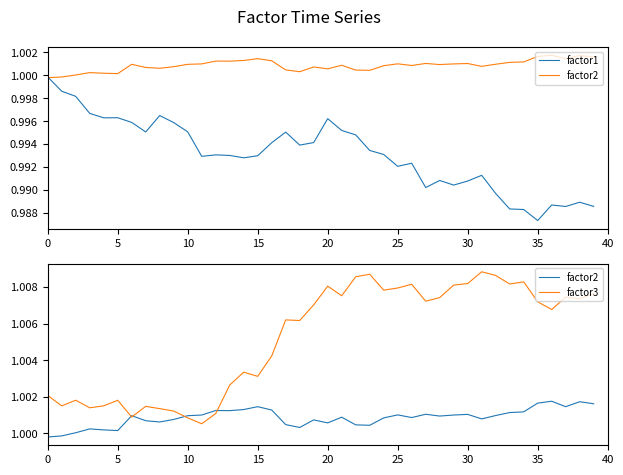

True or false: factor1 has a value of 1.0 at 35.

True